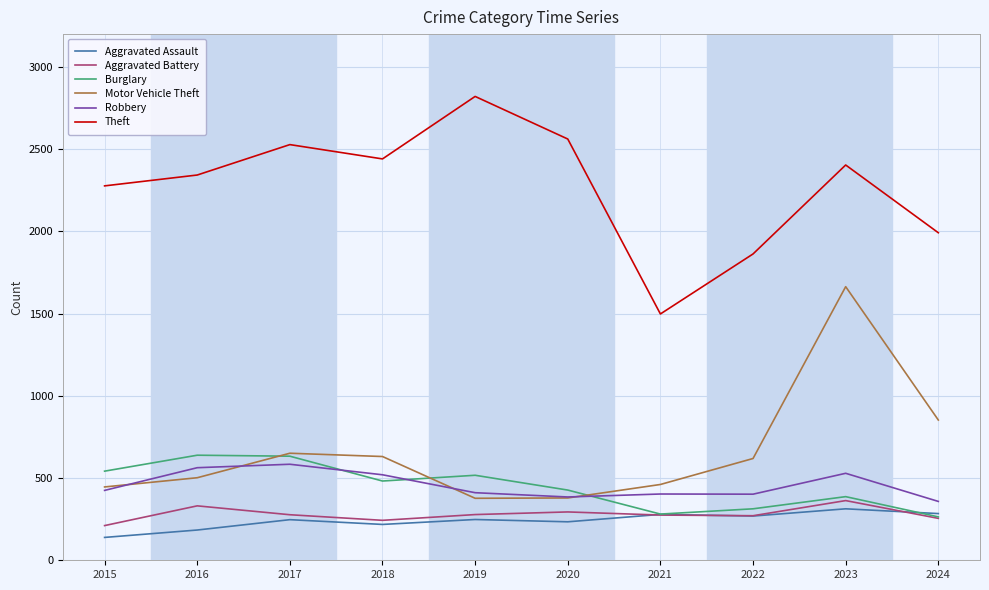

True or false: Theft and Motor Vehicle Theft cross at least once.

False